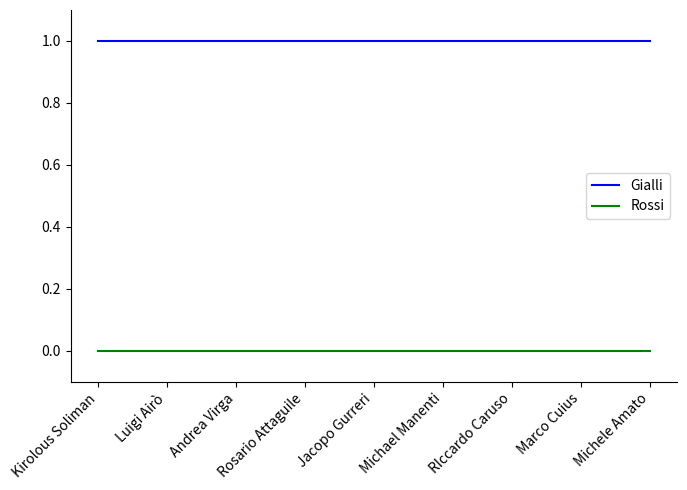

What position from the left is Michele Amato?

9